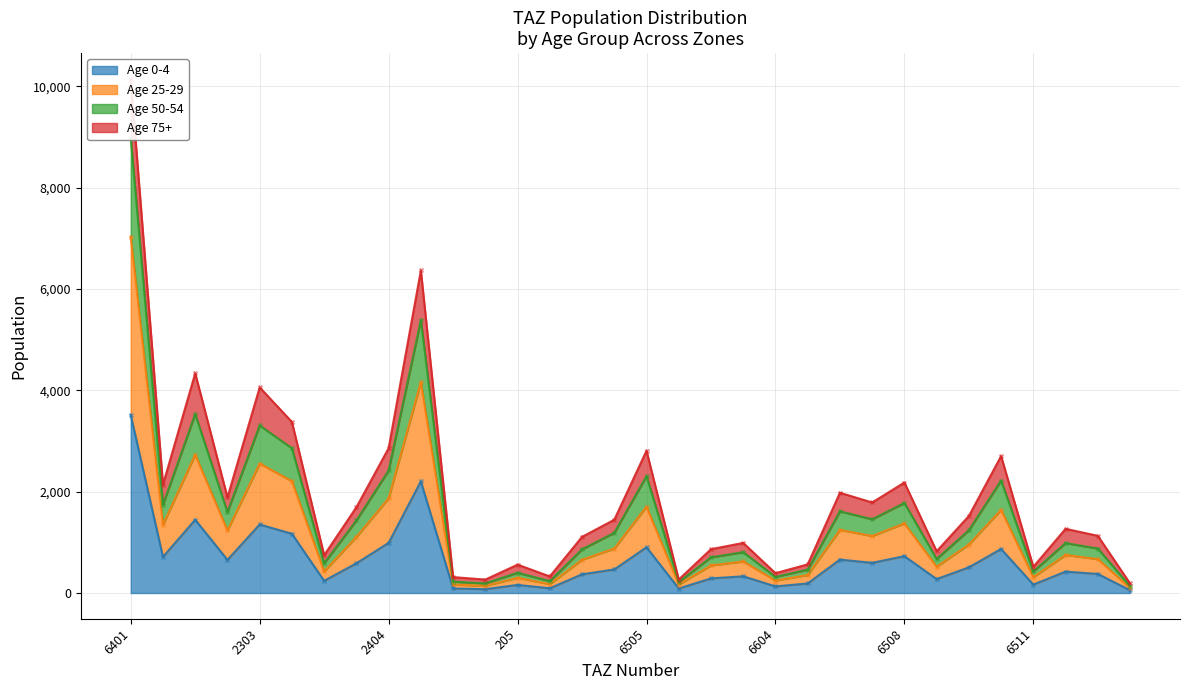

What is the total value across all series at 2303?

7967.5